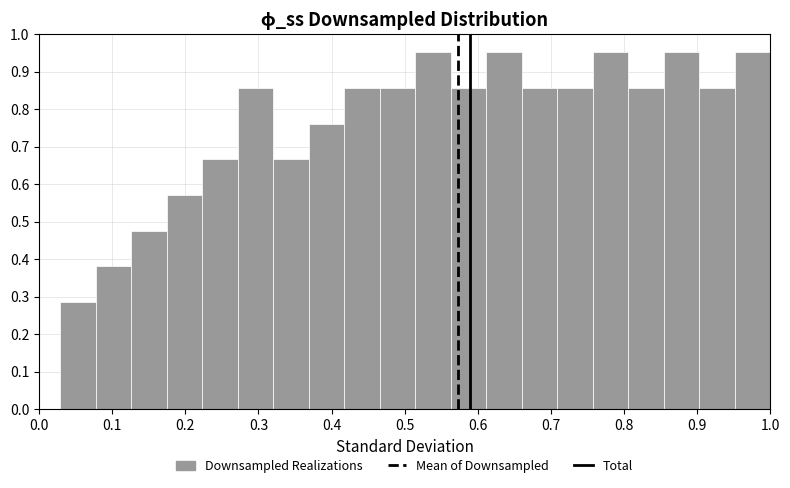

Reading left to right, list every bar in this chart as the range it spans on the x-axis followed by its height. Neither the bar edges nor the heights are printed on the chart, so give them approximately, as read against the axes.

0.03 to 0.08: 0.29
0.08 to 0.13: 0.38
0.13 to 0.17: 0.48
0.17 to 0.22: 0.57
0.22 to 0.27: 0.67
0.27 to 0.32: 0.86
0.32 to 0.37: 0.67
0.37 to 0.42: 0.76
0.42 to 0.47: 0.86
0.47 to 0.51: 0.86
0.51 to 0.56: 0.95
0.56 to 0.61: 0.86
0.61 to 0.66: 0.95
0.66 to 0.71: 0.86
0.71 to 0.76: 0.86
0.76 to 0.81: 0.95
0.81 to 0.85: 0.86
0.85 to 0.90: 0.95
0.90 to 0.95: 0.86
0.95 to 1.00: 0.95